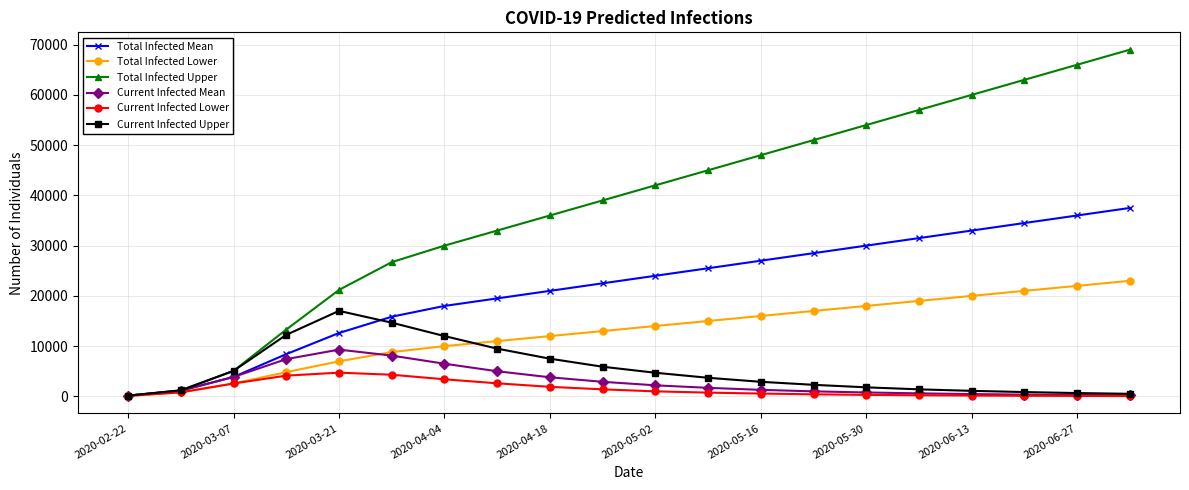

How many lines are shown in the chart?

6